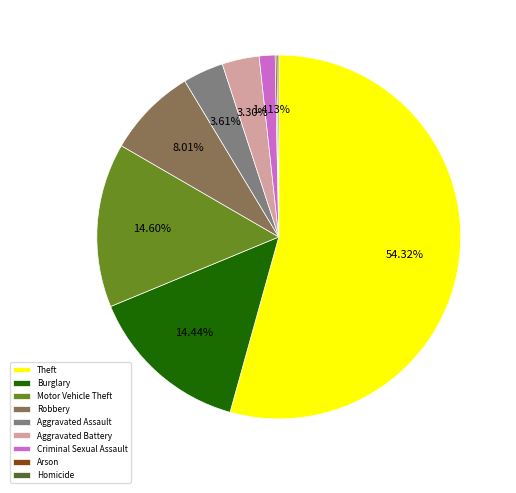

Is Aggravated Battery the majority of the pie?

No